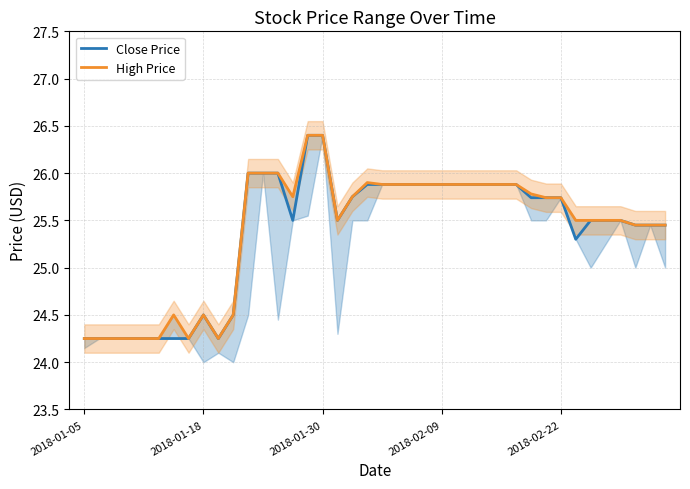

True or false: High Price and Close Price cross at least once.

False